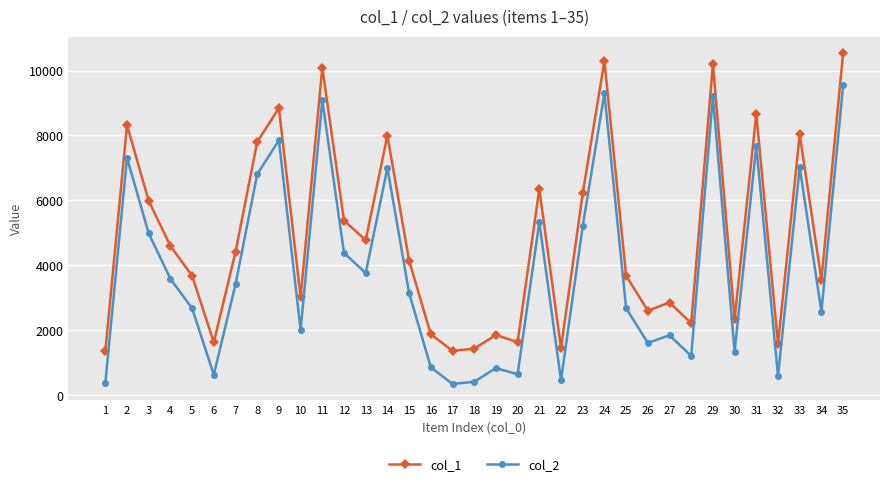

What is the value of the col_2 point at the 17th from the left?

356